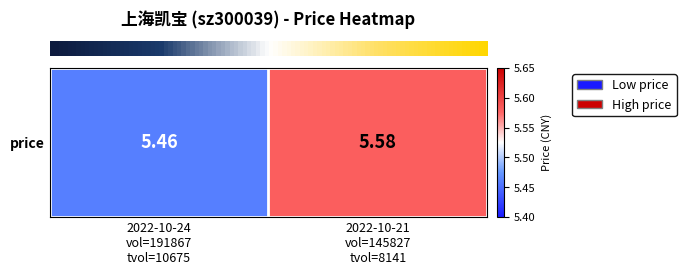

How many series are shown in this chart?

1